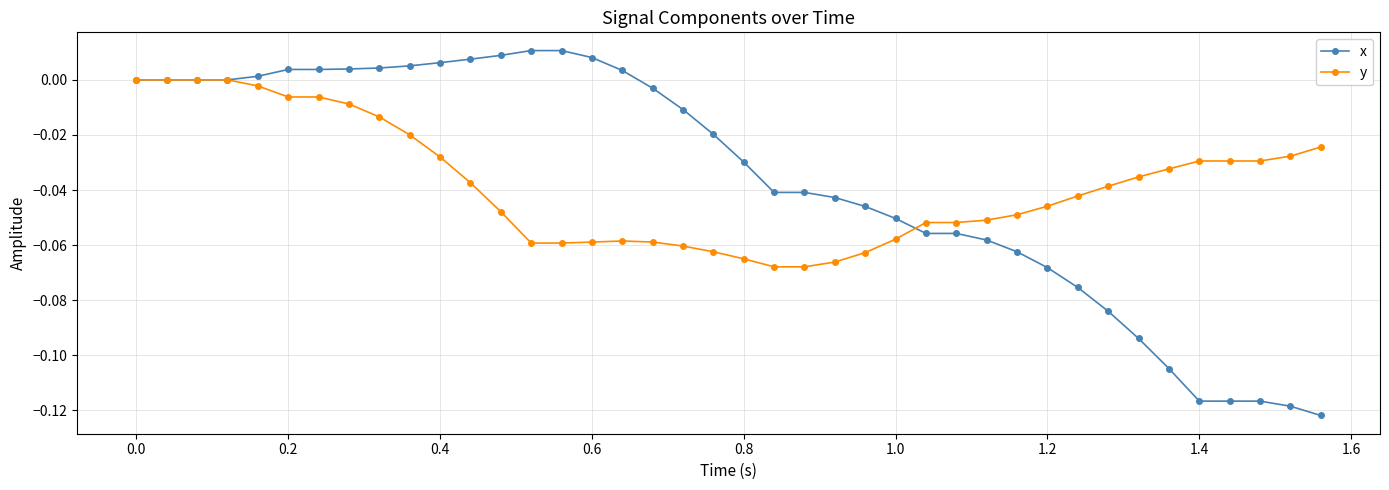

True or false: x and y cross at least once.

True